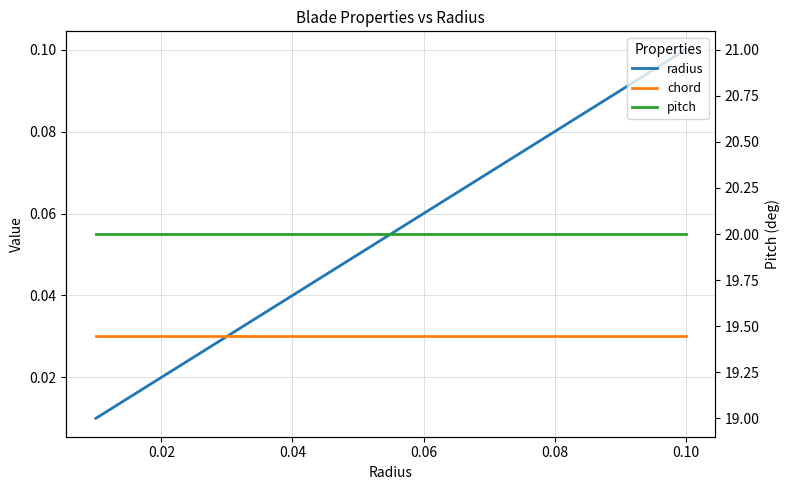

Which series has the widest spread of values?

radius